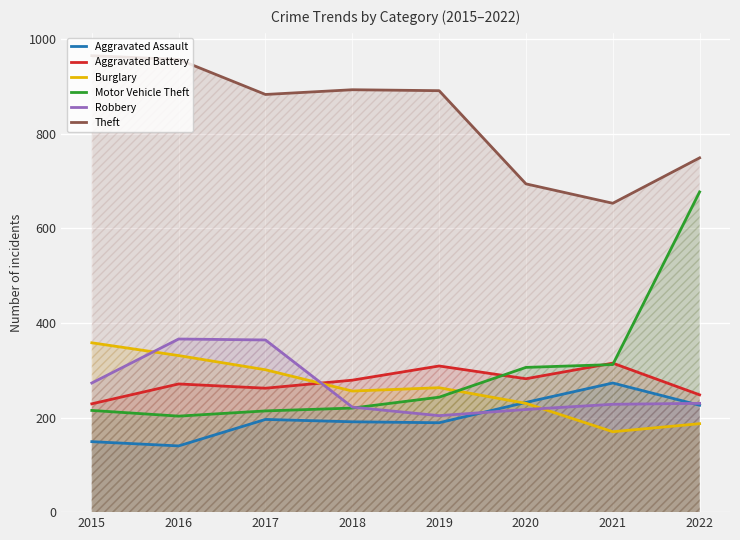

At 2015, list the series in order from largest to smallest.

Theft, Burglary, Robbery, Aggravated Battery, Motor Vehicle Theft, Aggravated Assault